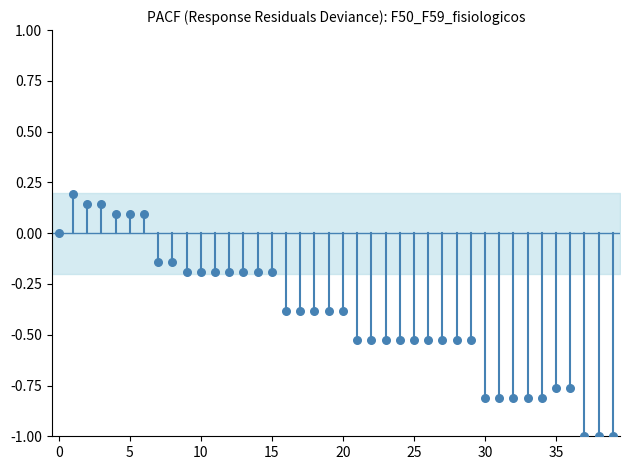

What is the range of Y values (max minus min)?

1.2